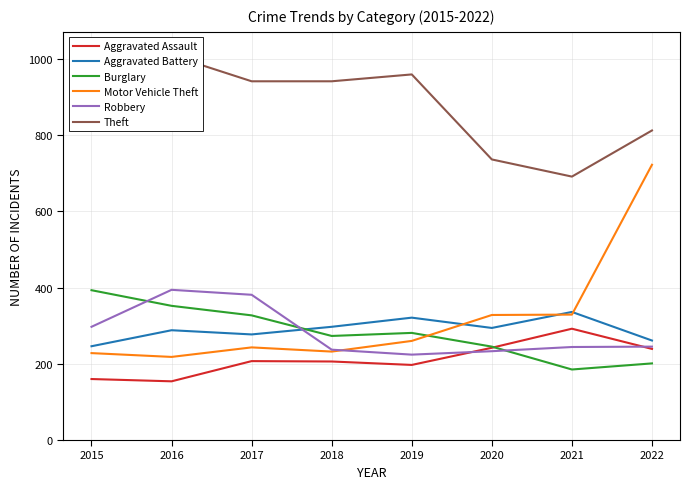

Reading right to left, transcribe all the data shown in this chart.

Aggravated Assault: 239	292	242	197	206	207	154	160
Aggravated Battery: 261	336	294	321	297	277	288	246
Burglary: 201	185	245	281	273	327	352	393
Motor Vehicle Theft: 722	329	328	260	232	243	218	228
Robbery: 245	244	233	224	237	381	394	297
Theft: 812	691	736	959	941	941	1009	1027